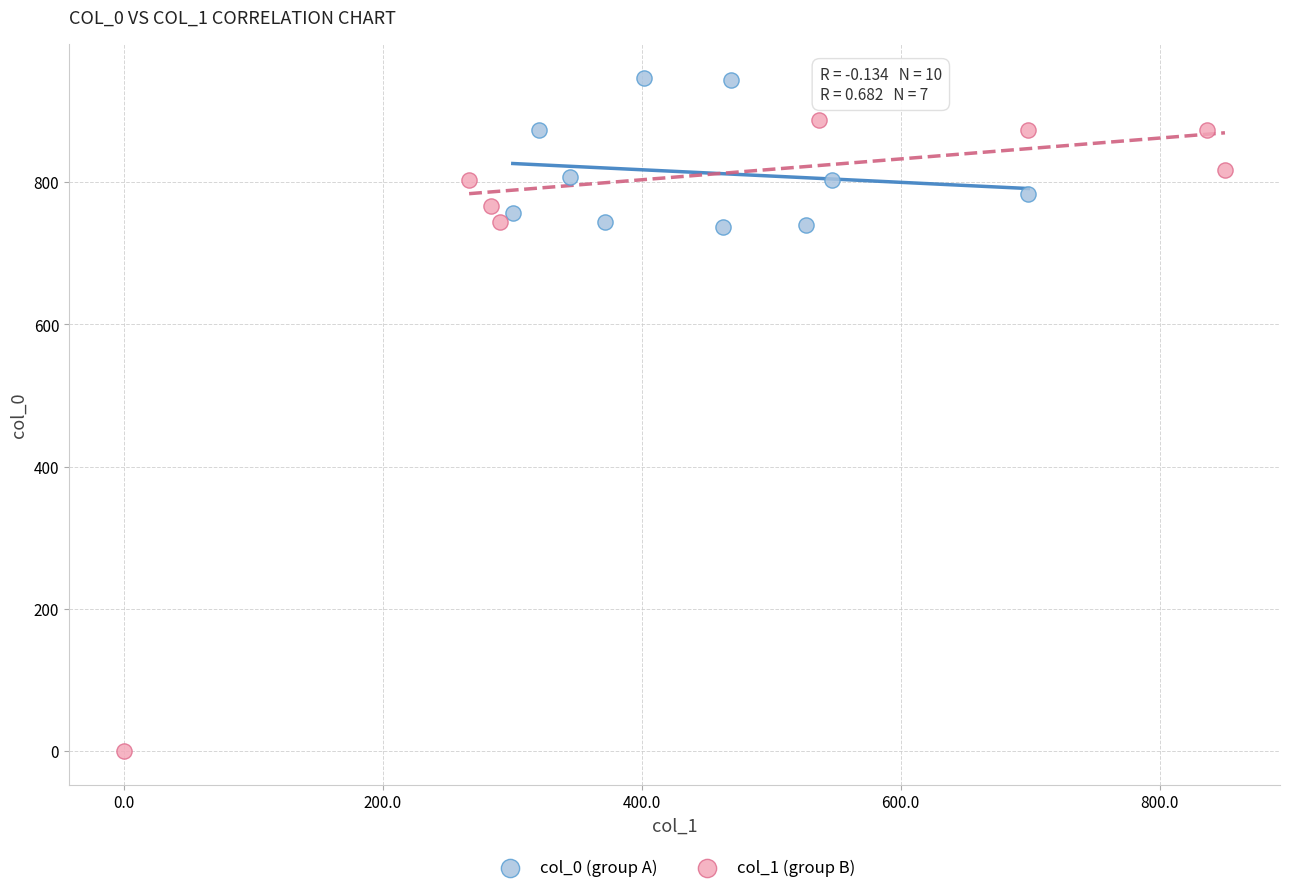

Which series contains the highest Y value?

col_0 (group A)